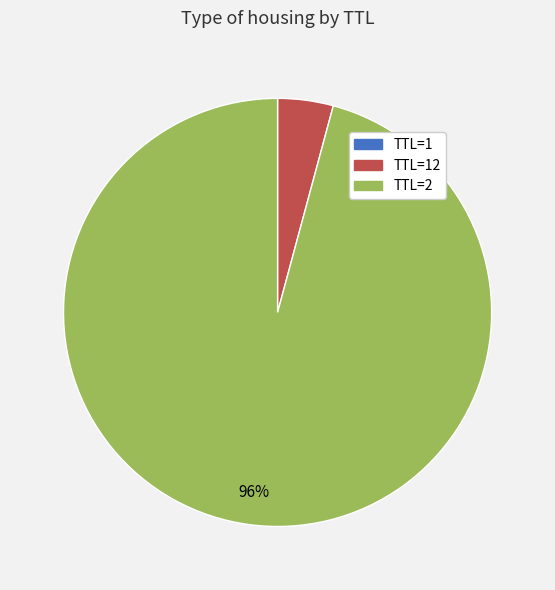

To the nearest percent, what is the average slice percentage?

33%